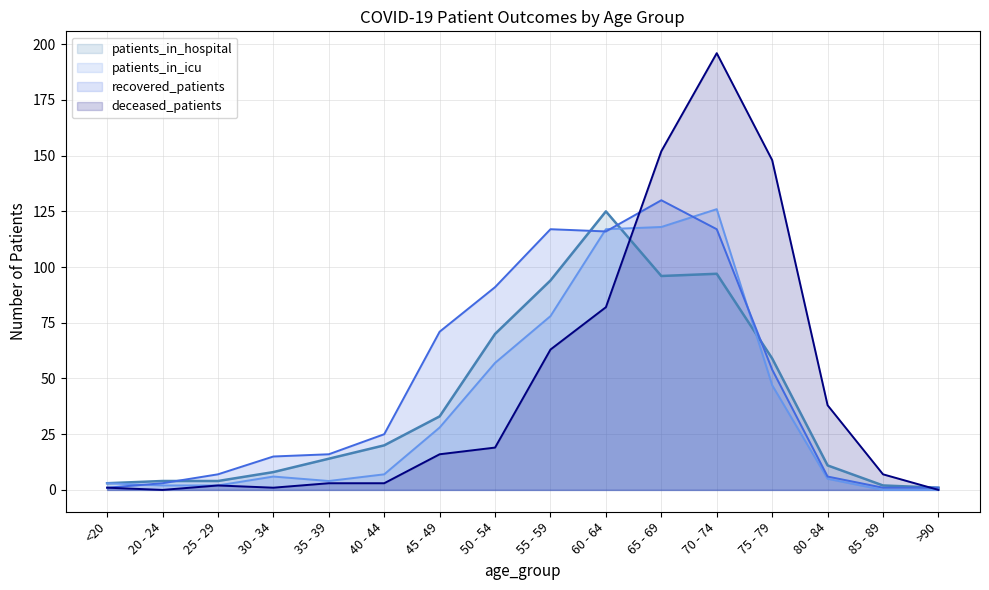

The deceased_patients series shows 1 at 35 - 39. True or false?

False